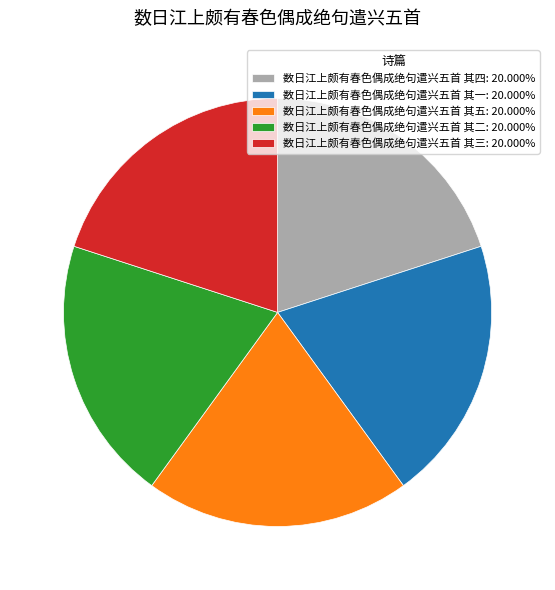

Combined, do 数日江上颇有春色偶成绝句遣兴五首 其五: 20.000% and 数日江上颇有春色偶成绝句遣兴五首 其三: 20.000% account for over 50%?

No